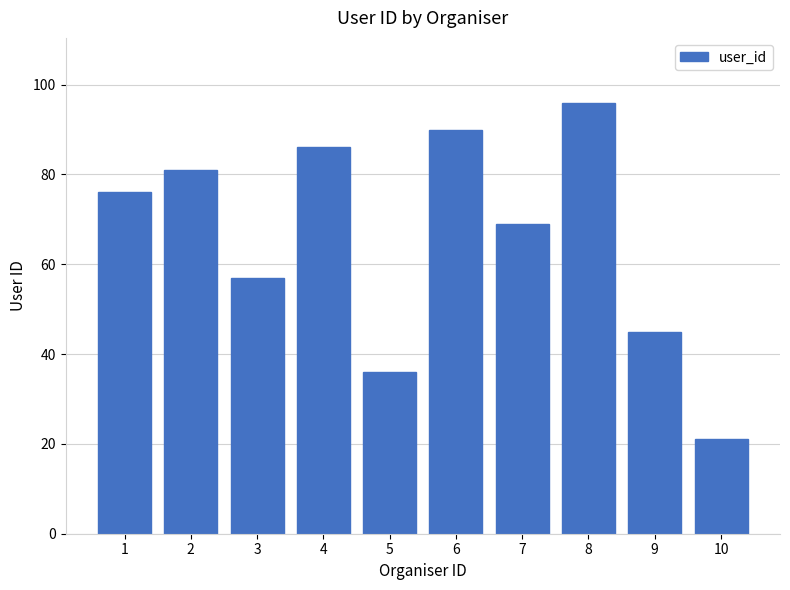

Rank the categories by value from lowest to highest.

10, 5, 9, 3, 7, 1, 2, 4, 6, 8